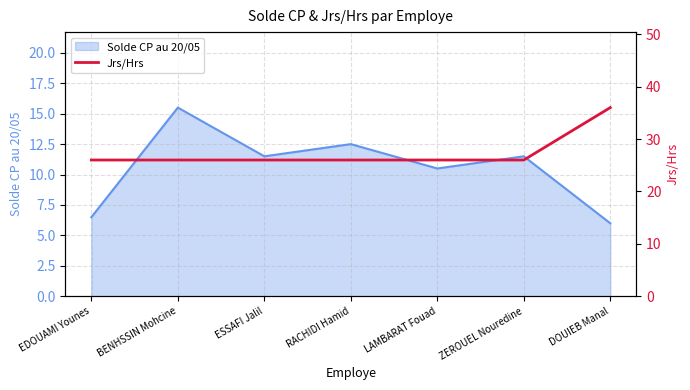

True or false: Solde CP au 20/05 has a value of 11.5 at ZEROUEL Nouredine.

True